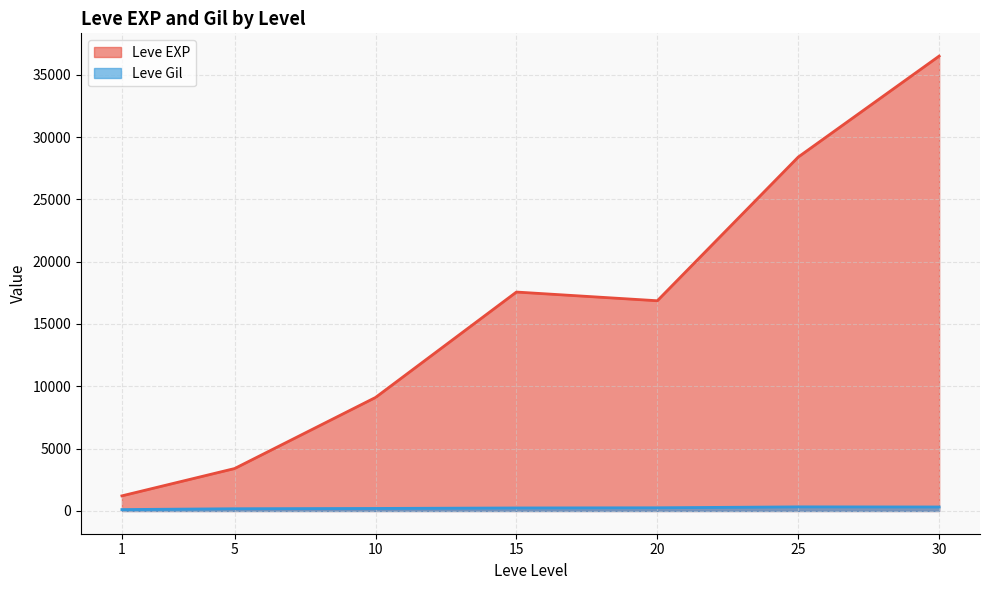

How many interior local valleys does the Leve EXP series have?

1